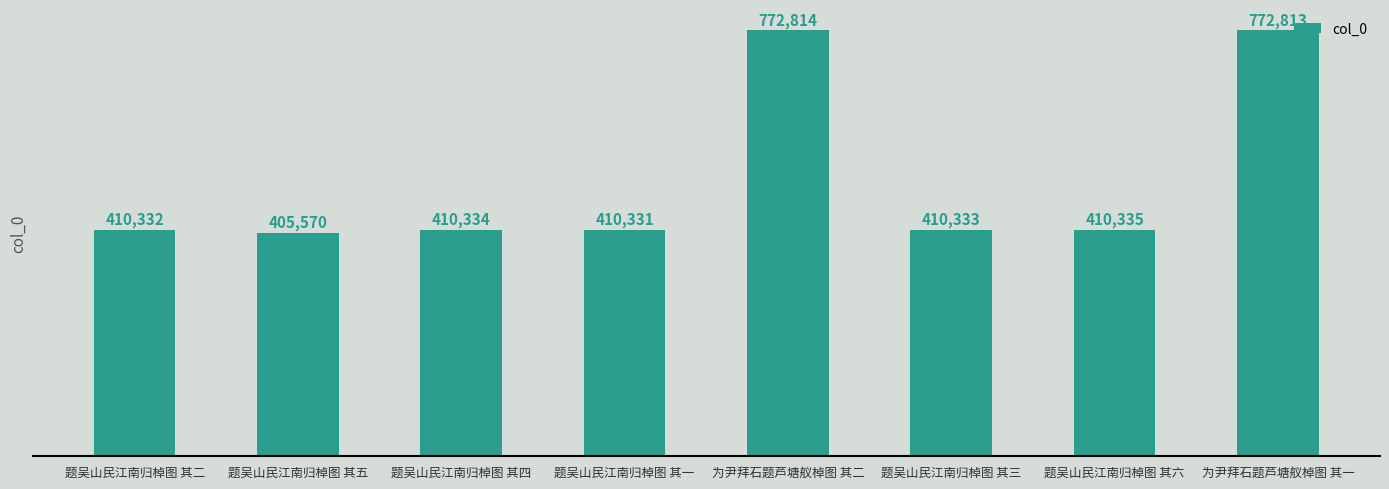

At which category does the chart reach its minimum across all series?

题吴山民江南归棹图 其五